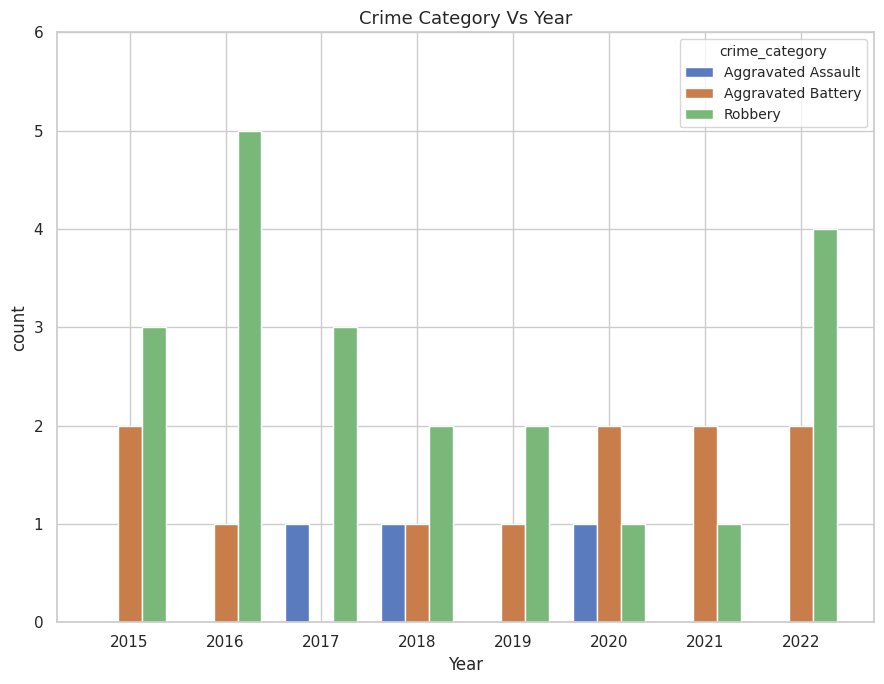

How many distinct data groups are displayed?

3